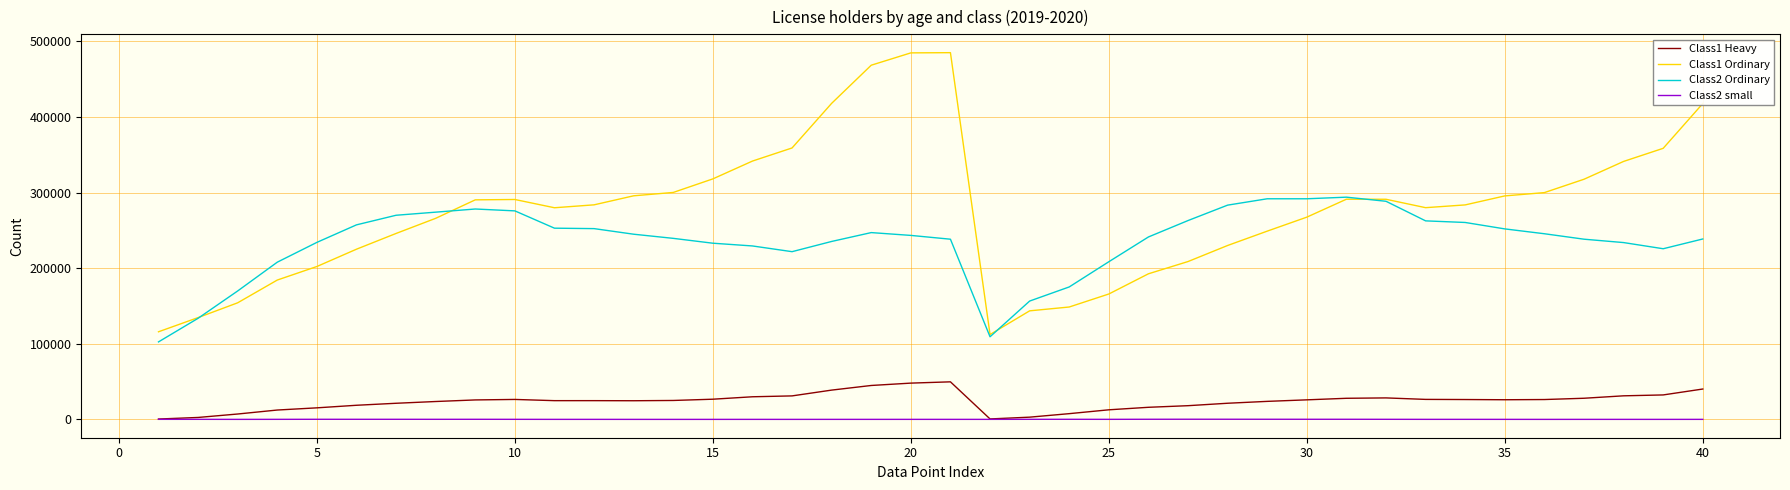

What is the greatest value displayed?

485081